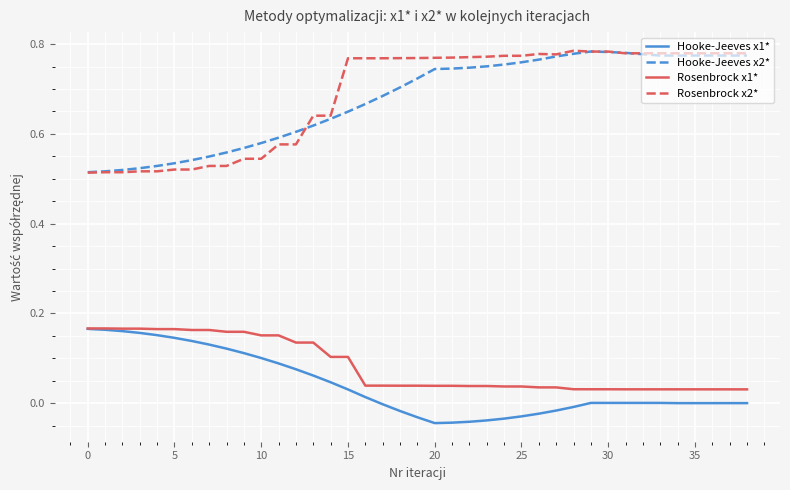

Which series has the largest range (max minus min)?

Rosenbrock x2*